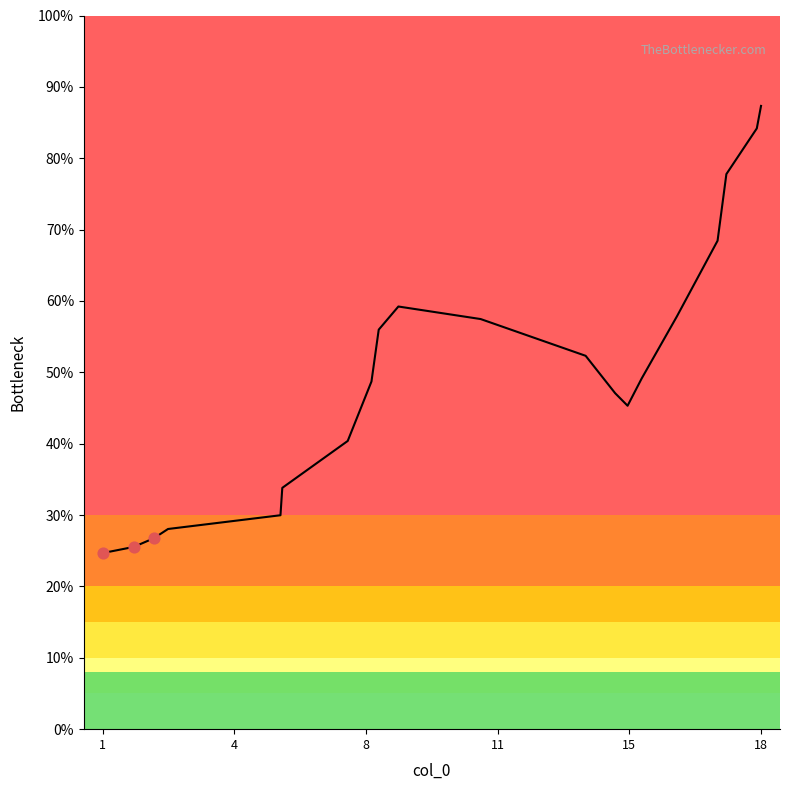

What is the maximum value shown in the chart?

87.3